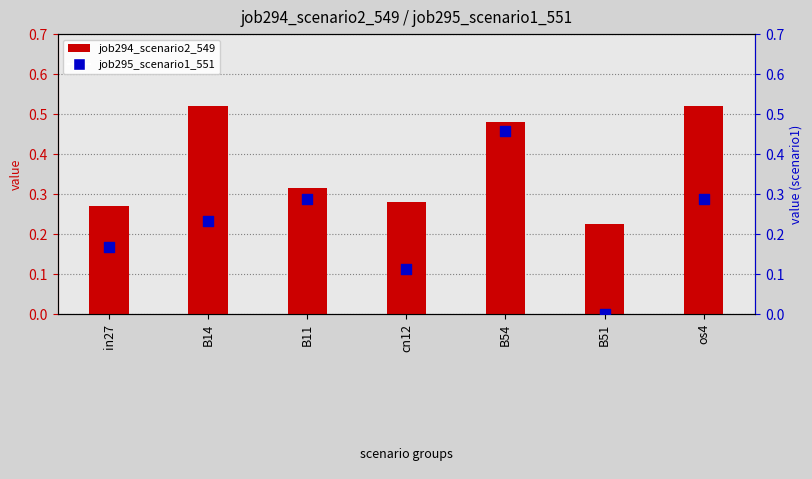

At which category is the sum across all series the highest?

B54